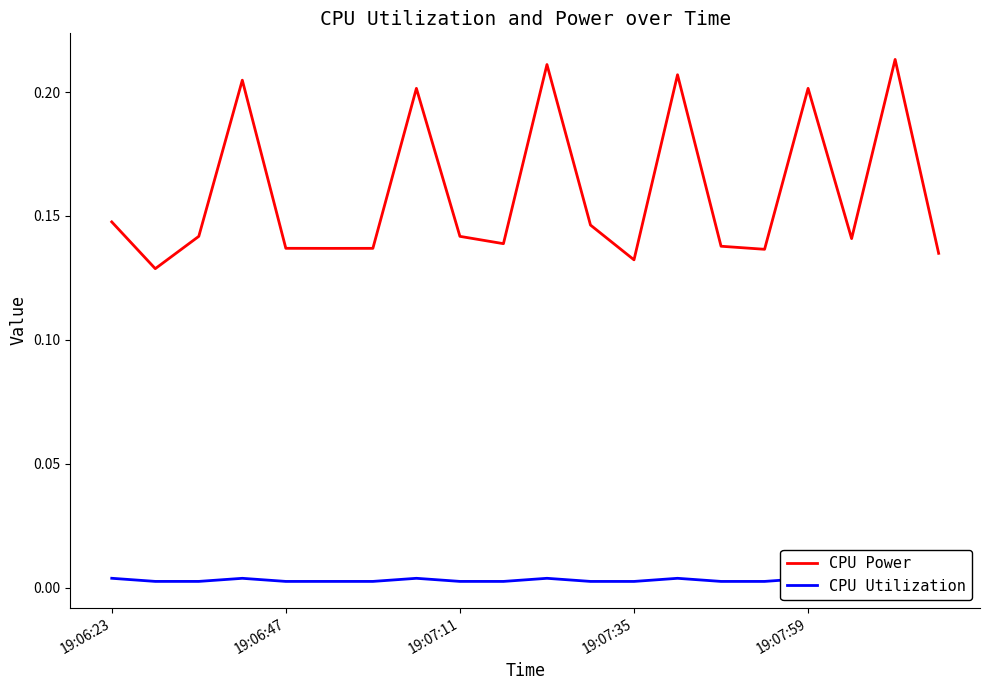

Rank the series by their maximum value, from lowest to highest.

CPU Utilization, CPU Power